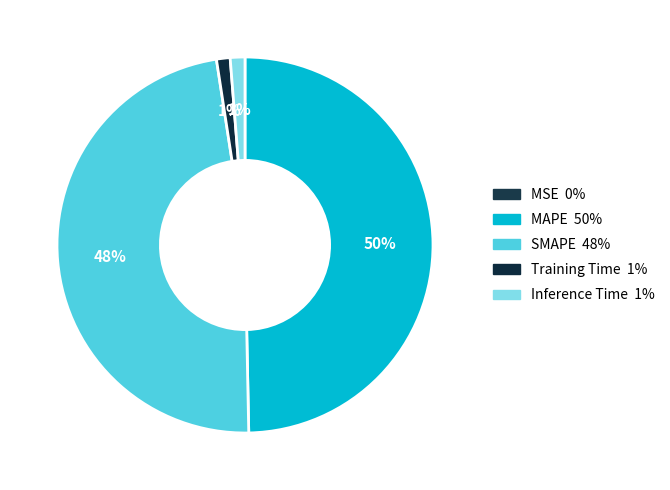

Is it true that MSE is 8% of the pie?

False